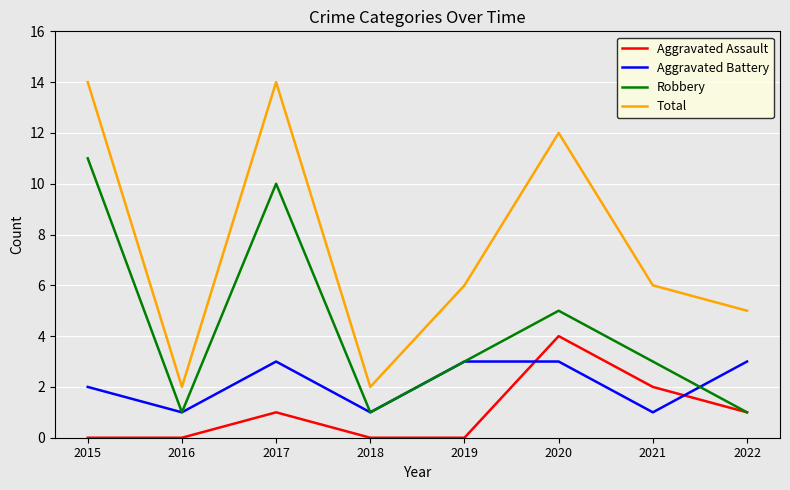

What is the greatest value displayed?

14